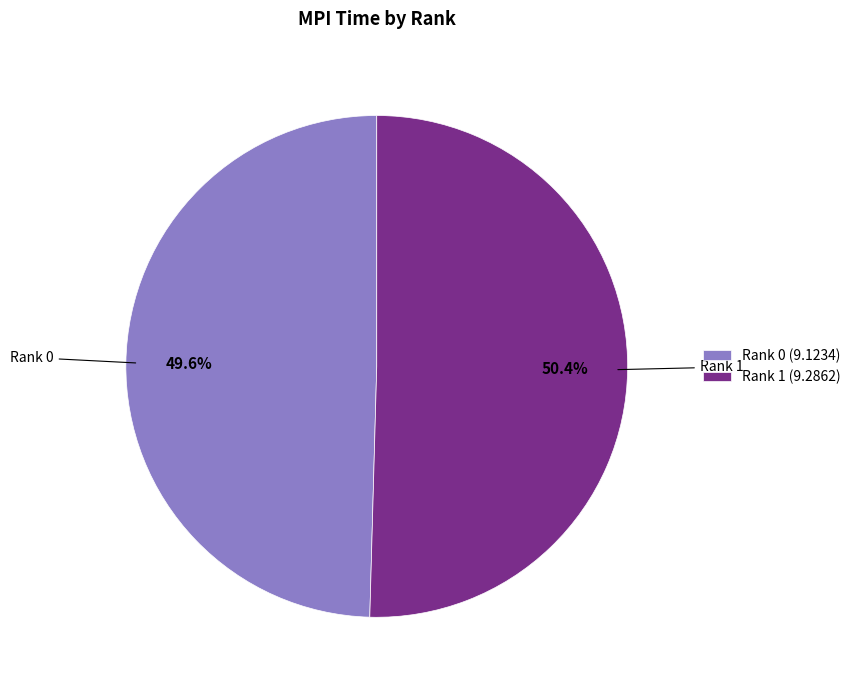

Is the sum of Rank 1 and Rank 0 greater than half?

Yes